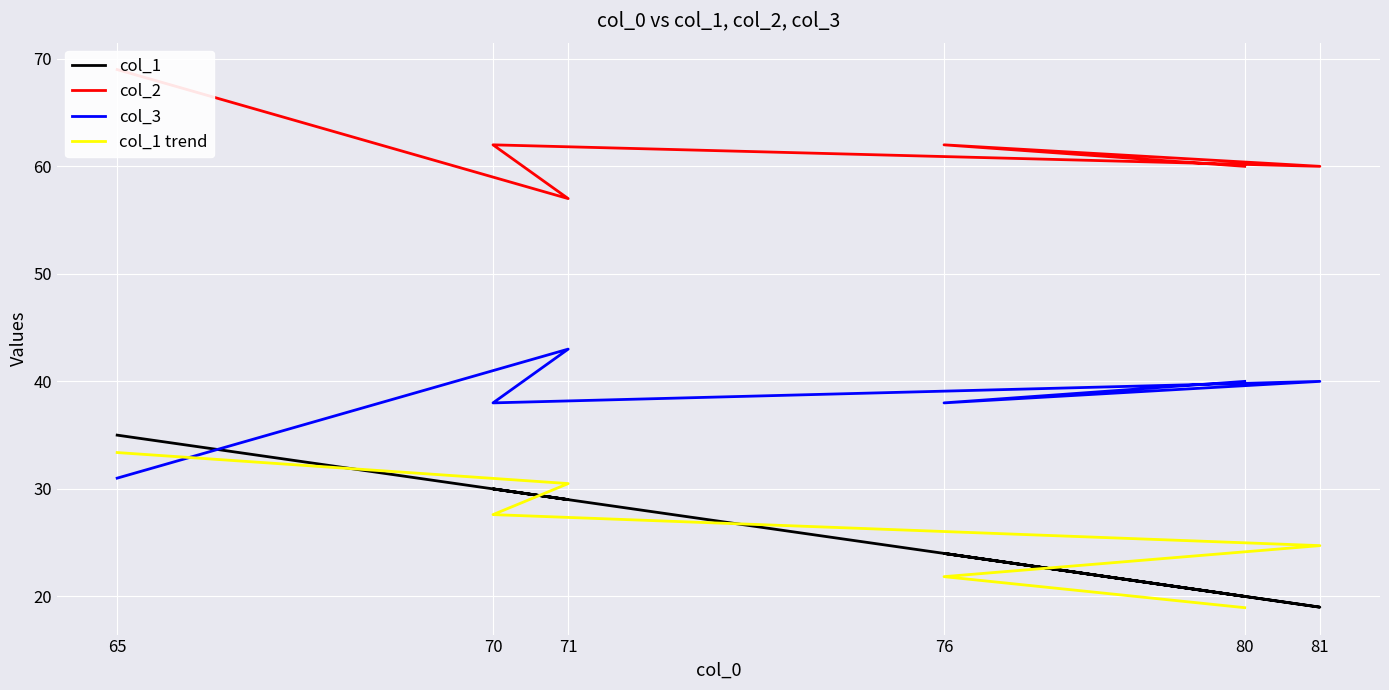

Rank the categories by col_2 value from lowest to highest.

71, 80, 81, 76, 70, 65